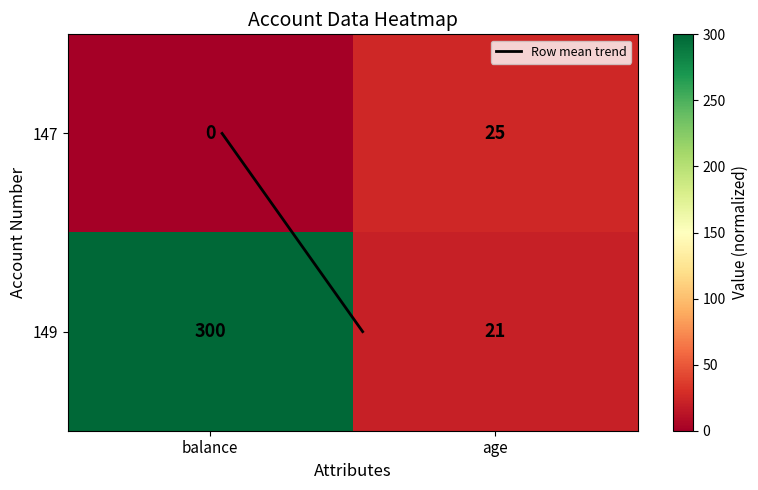

What is the sum of all 149 values?

321